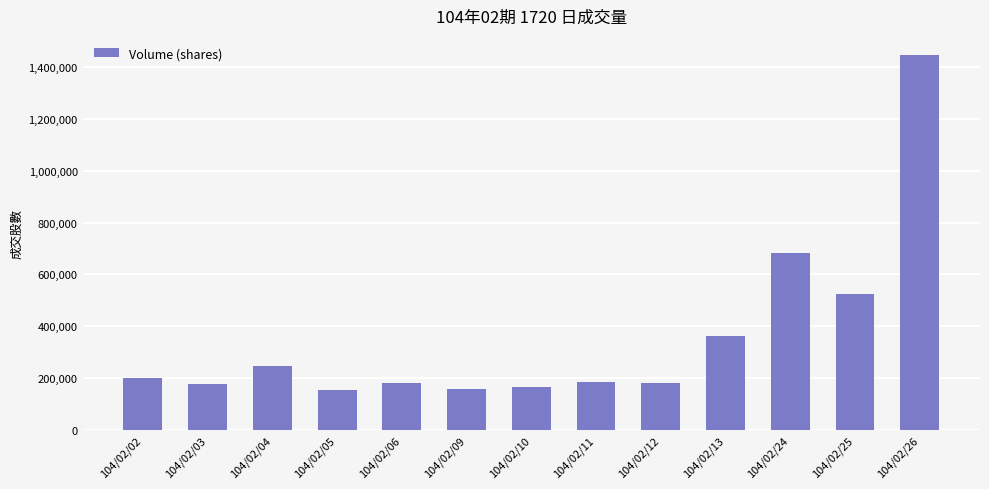

What is the difference between the maximum and minimum values?

1292752